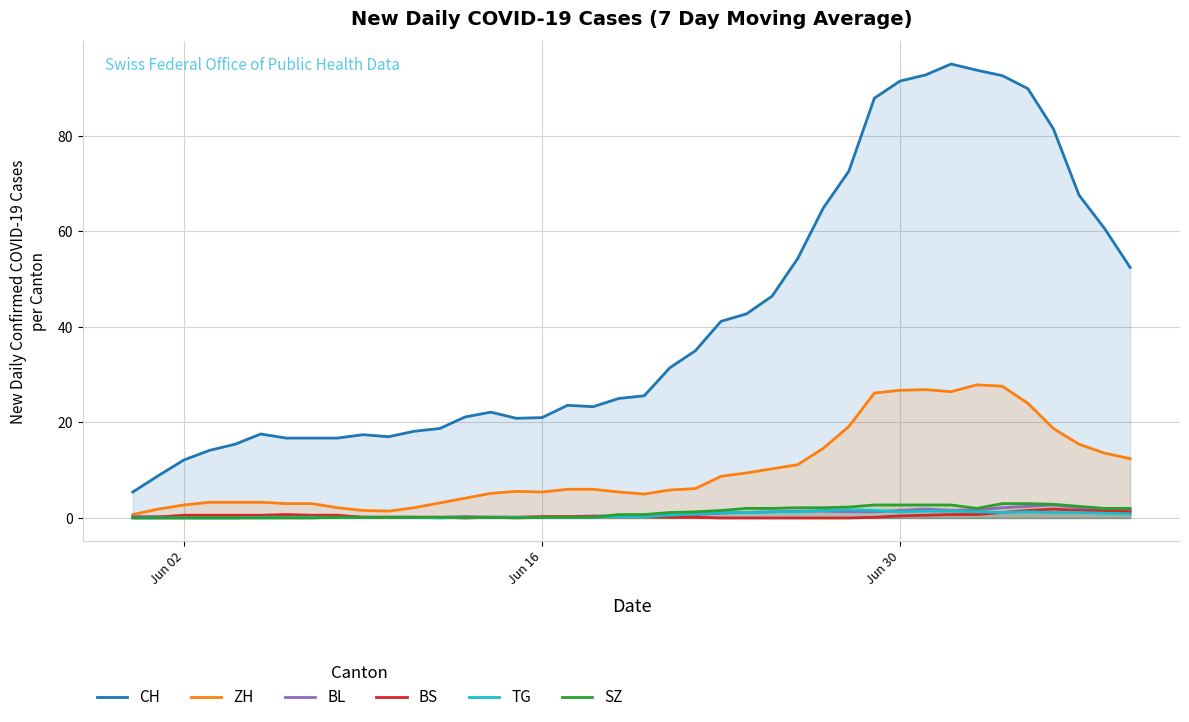

Is it true that ZH equals 26.7 at Jun 30?

True